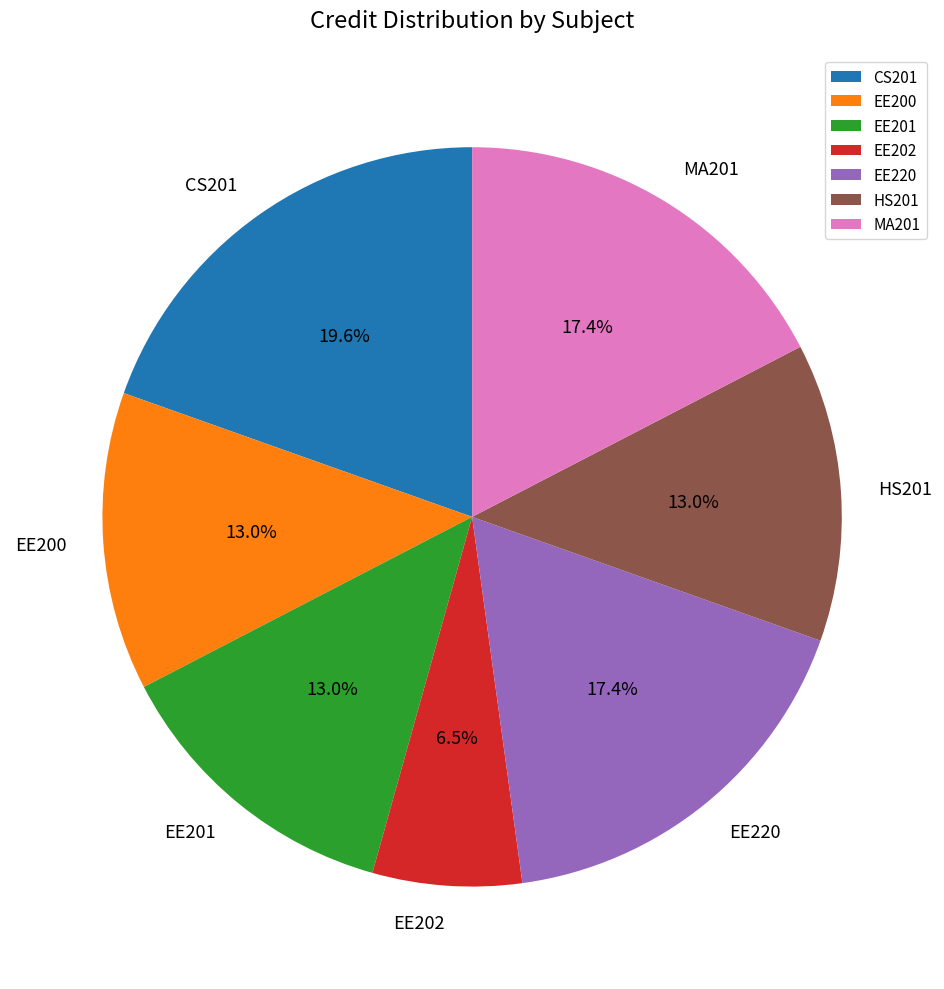

True or false: CS201 accounts for 20% of the total.

True